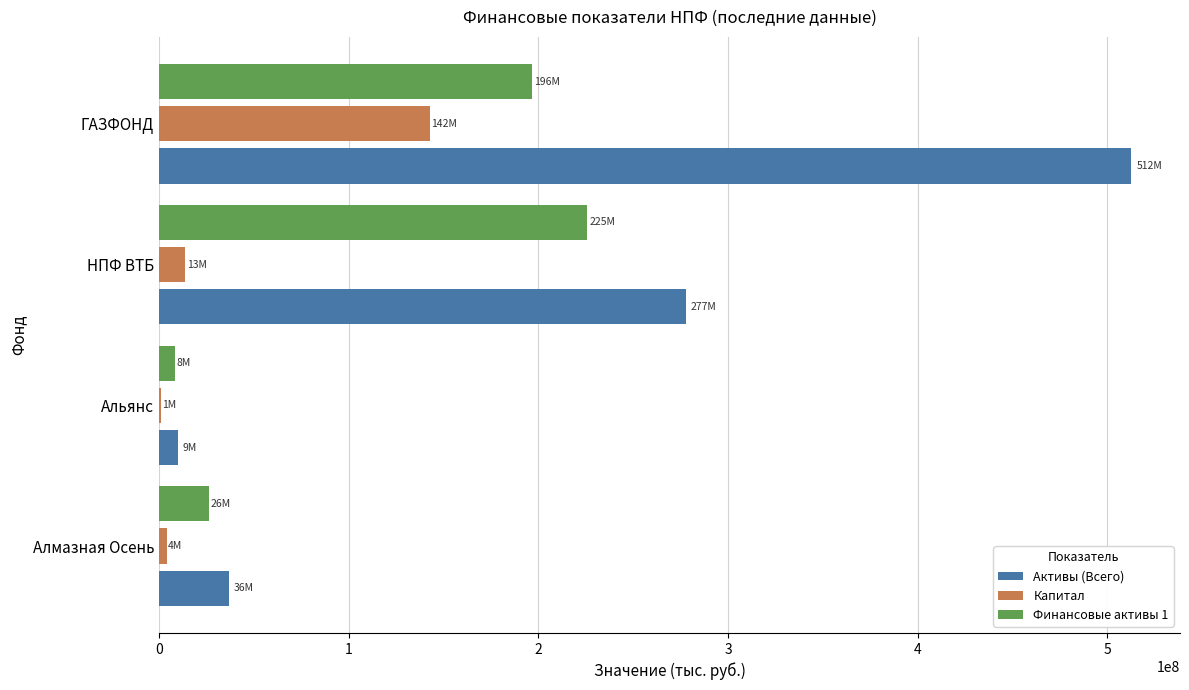

The Капитал series shows 142829166 at ГАЗФОНД. True or false?

True